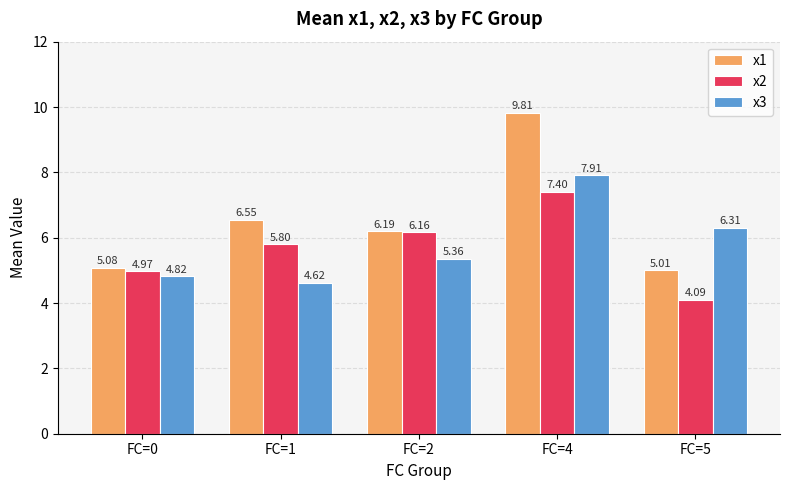

At FC=0, list the series in order from largest to smallest.

x1, x2, x3